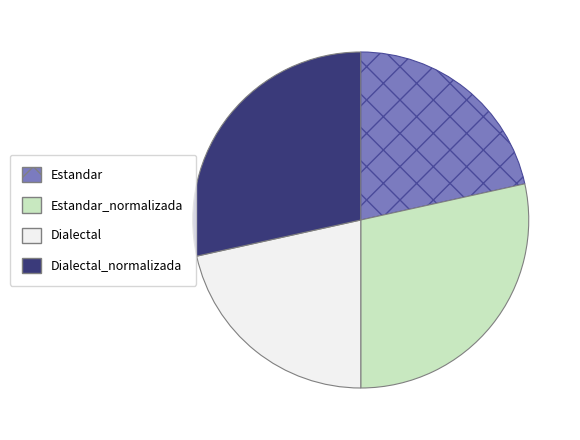

Does any single category account for the majority?

No